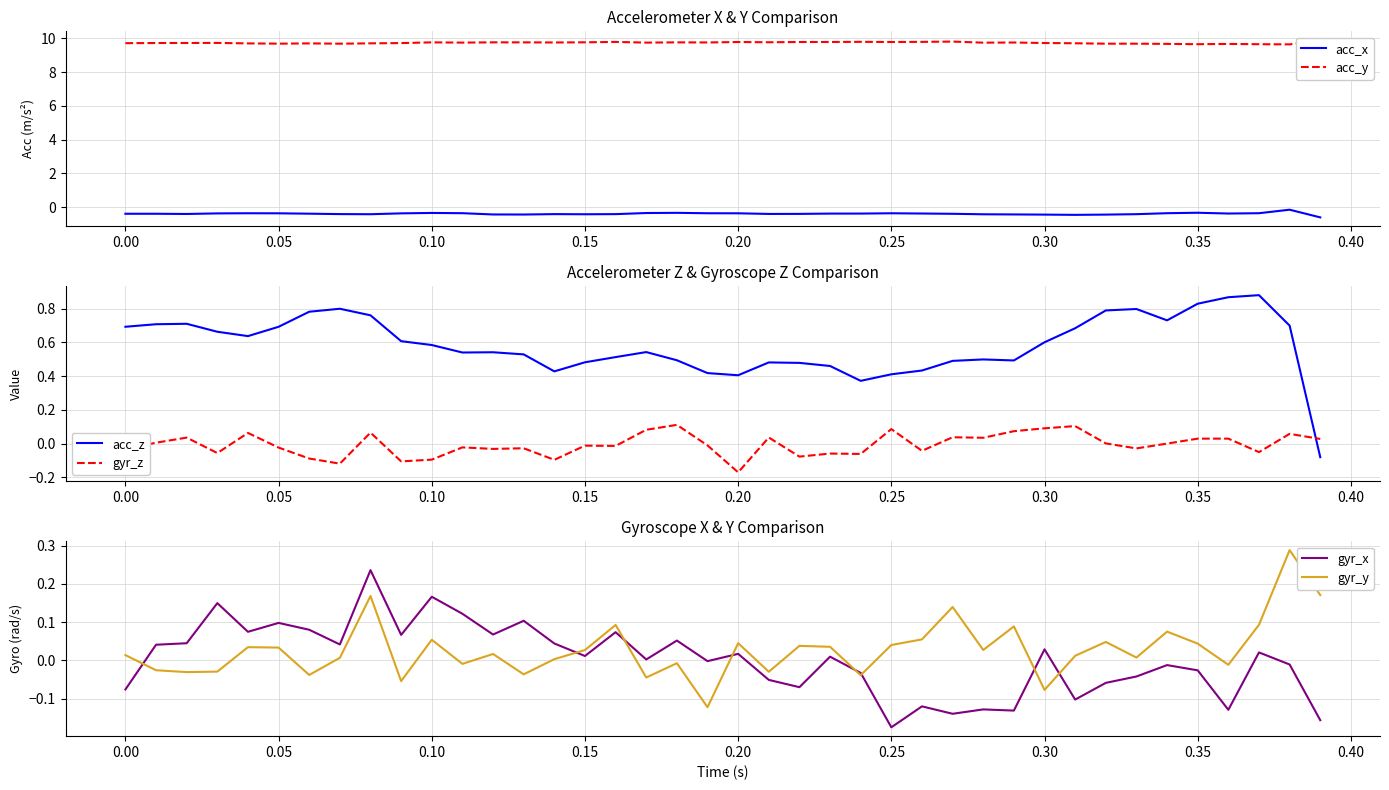

Reading left to right, what are all the values shown in this chart?

acc_x: -0.4	-0.4	-0.4	-0.4	-0.4	-0.4	-0.4	-0.4	-0.4	-0.4	-0.3	-0.4	-0.4	-0.4	-0.4	-0.4	-0.4	-0.3	-0.3	-0.4	-0.4	-0.4	-0.4	-0.4	-0.4	-0.4	-0.4	-0.4	-0.4	-0.4	-0.4	-0.5	-0.4	-0.4	-0.4	-0.3	-0.4	-0.4	-0.1	-0.6
acc_y: 9.7	9.7	9.7	9.7	9.7	9.7	9.7	9.7	9.7	9.7	9.8	9.8	9.8	9.8	9.8	9.8	9.8	9.8	9.8	9.8	9.8	9.8	9.8	9.8	9.8	9.8	9.8	9.8	9.8	9.8	9.7	9.7	9.7	9.7	9.7	9.7	9.7	9.7	9.7	9.9
acc_z: 0.7	0.7	0.7	0.7	0.6	0.7	0.8	0.8	0.8	0.6	0.6	0.5	0.5	0.5	0.4	0.5	0.5	0.5	0.5	0.4	0.4	0.5	0.5	0.5	0.4	0.4	0.4	0.5	0.5	0.5	0.6	0.7	0.8	0.8	0.7	0.8	0.9	0.9	0.7	-0.1
gyr_z: -0.0	0.0	0.0	-0.1	0.1	-0.0	-0.1	-0.1	0.1	-0.1	-0.1	-0.0	-0.0	-0.0	-0.1	-0.0	-0.0	0.1	0.1	-0.0	-0.2	0.0	-0.1	-0.1	-0.1	0.1	-0.0	0.0	0.0	0.1	0.1	0.1	0.0	-0.0	0.0	0.0	0.0	-0.1	0.1	0.0
gyr_x: -0.1	0.0	0.0	0.1	0.1	0.1	0.1	0.0	0.2	0.1	0.2	0.1	0.1	0.1	0.0	0.0	0.1	0.0	0.1	-0.0	0.0	-0.1	-0.1	0.0	-0.0	-0.2	-0.1	-0.1	-0.1	-0.1	0.0	-0.1	-0.1	-0.0	-0.0	-0.0	-0.1	0.0	-0.0	-0.2
gyr_y: 0.0	-0.0	-0.0	-0.0	0.0	0.0	-0.0	0.0	0.2	-0.1	0.1	-0.0	0.0	-0.0	0.0	0.0	0.1	-0.0	-0.0	-0.1	0.0	-0.0	0.0	0.0	-0.0	0.0	0.1	0.1	0.0	0.1	-0.1	0.0	0.0	0.0	0.1	0.0	-0.0	0.1	0.3	0.2